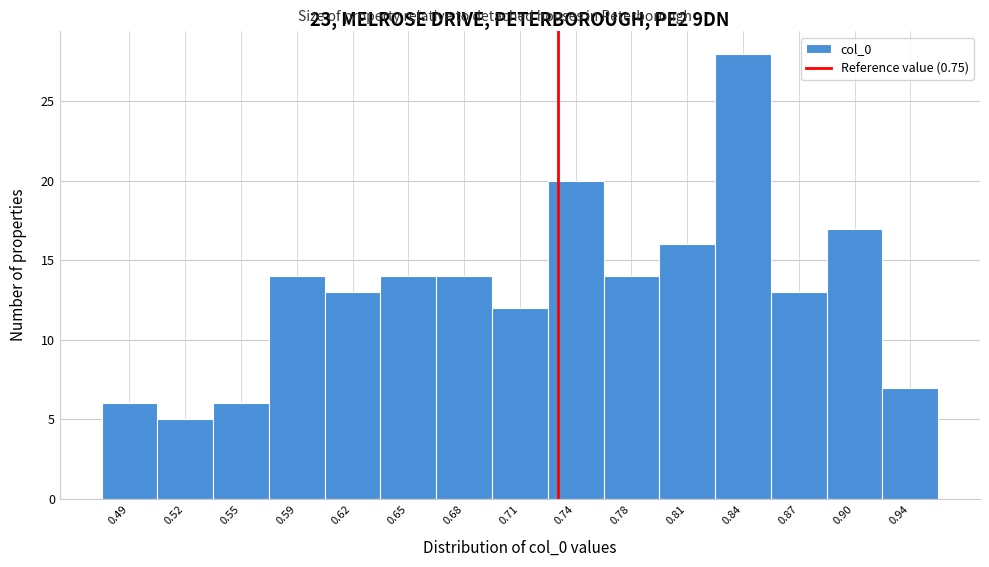

Reading left to right, list all the values displayed in this chart.

0.49=6	0.52=5	0.55=6	0.59=14	0.62=13	0.65=14	0.68=14	0.71=12	0.74=20	0.78=14	0.81=16	0.84=28	0.87=13	0.90=17	0.94=7